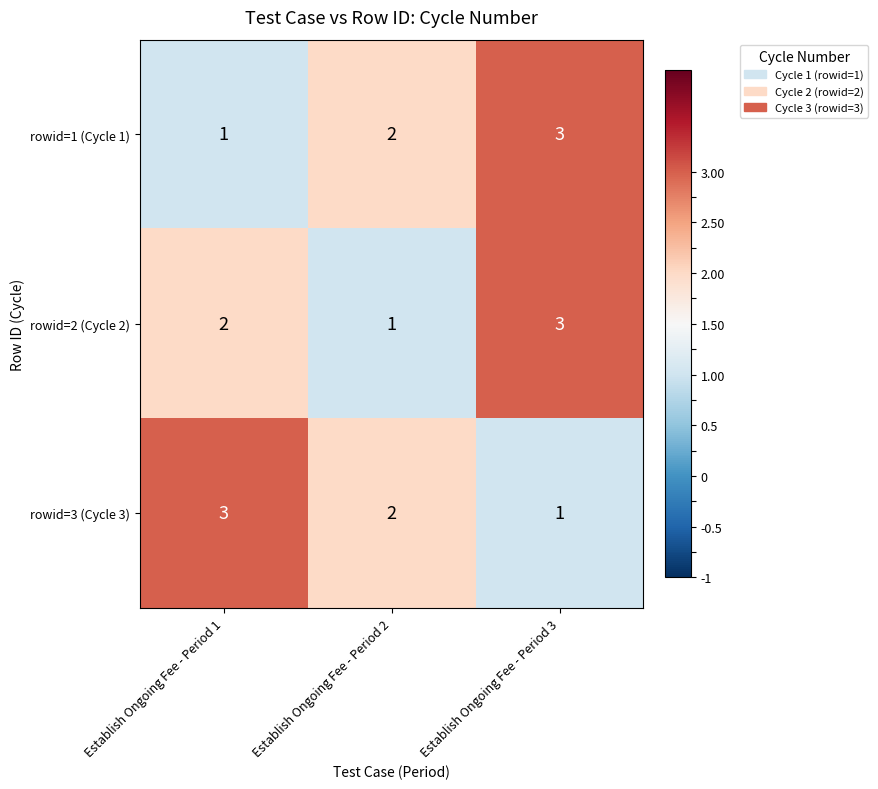

What is the sum of the rowid=2 (Cycle 2) values at Establish Ongoing Fee - Period 3 and Establish Ongoing Fee - Period 1?

5